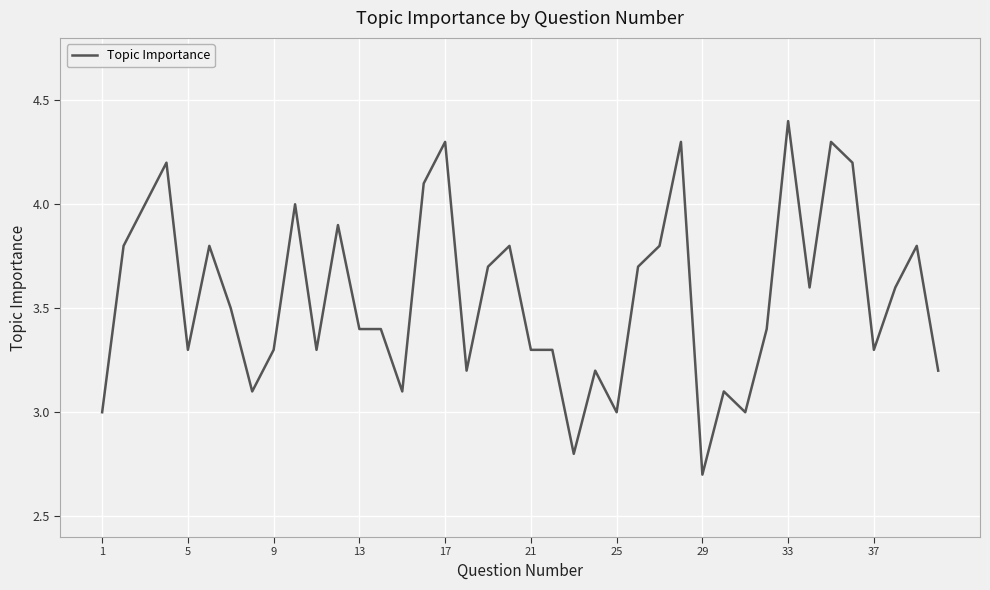

What is the difference between the maximum and minimum values?

1.7